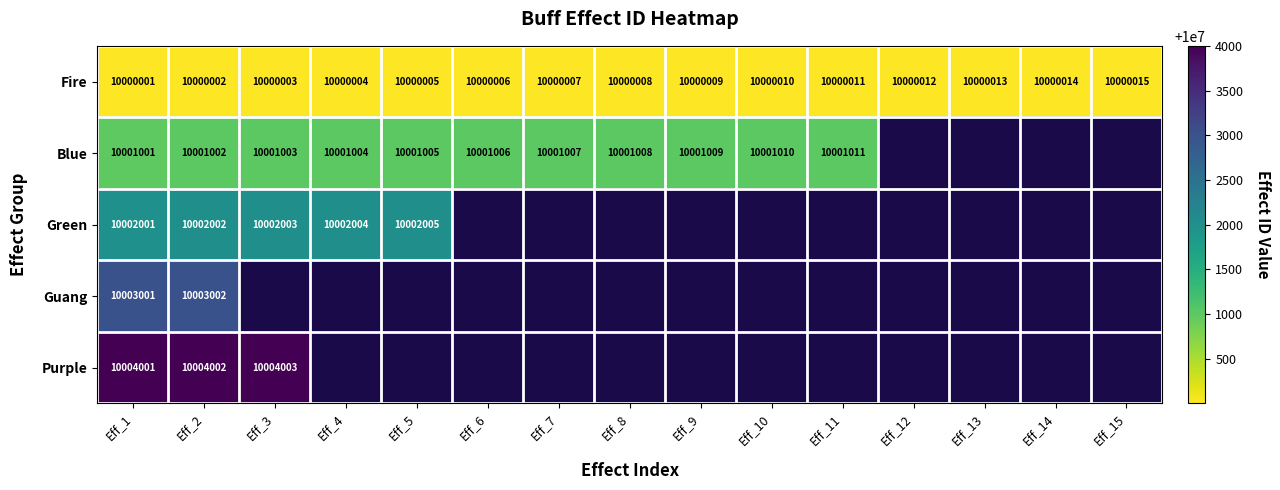

Rank the series at Eff_2 from highest to lowest value.

Purple, Guang, Green, Blue, Fire